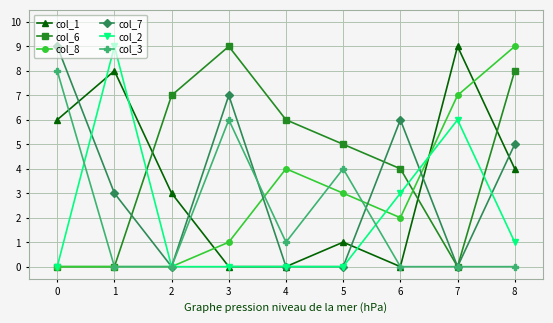

Does the chart display data point markers on the line(s)?

Yes